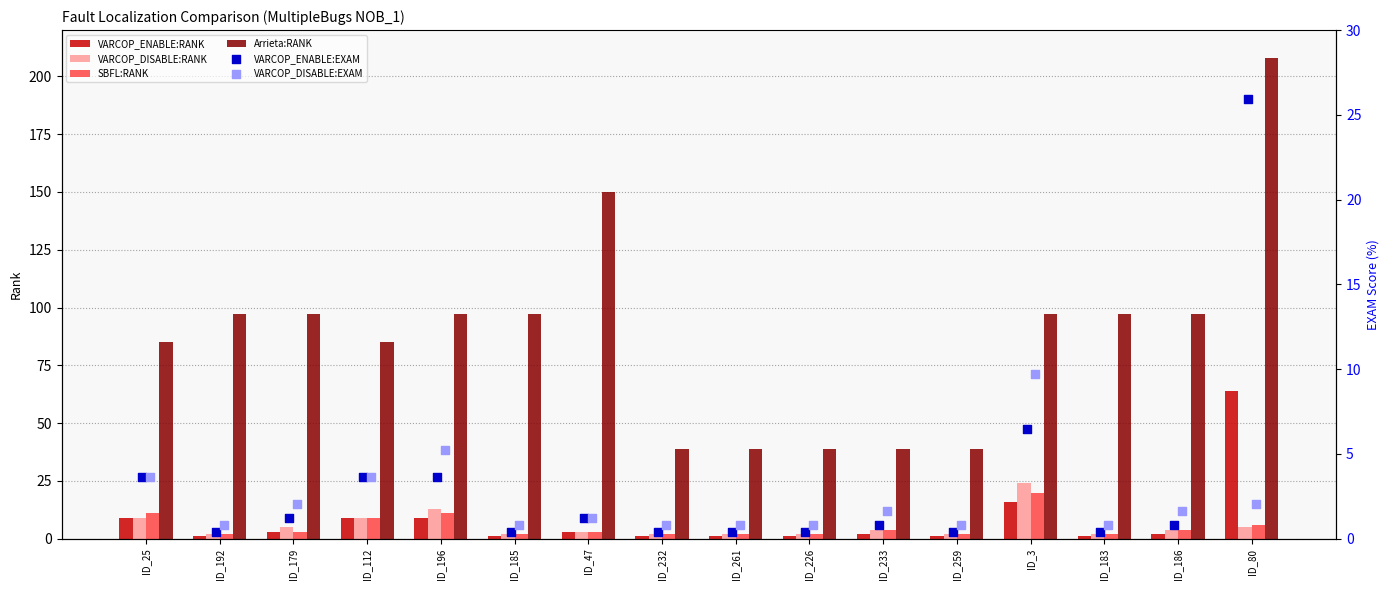

What are all the series names shown in the legend?

VARCOP_ENABLE:RANK, VARCOP_DISABLE:RANK, SBFL:RANK, Arrieta:RANK, VARCOP_ENABLE:EXAM, VARCOP_DISABLE:EXAM